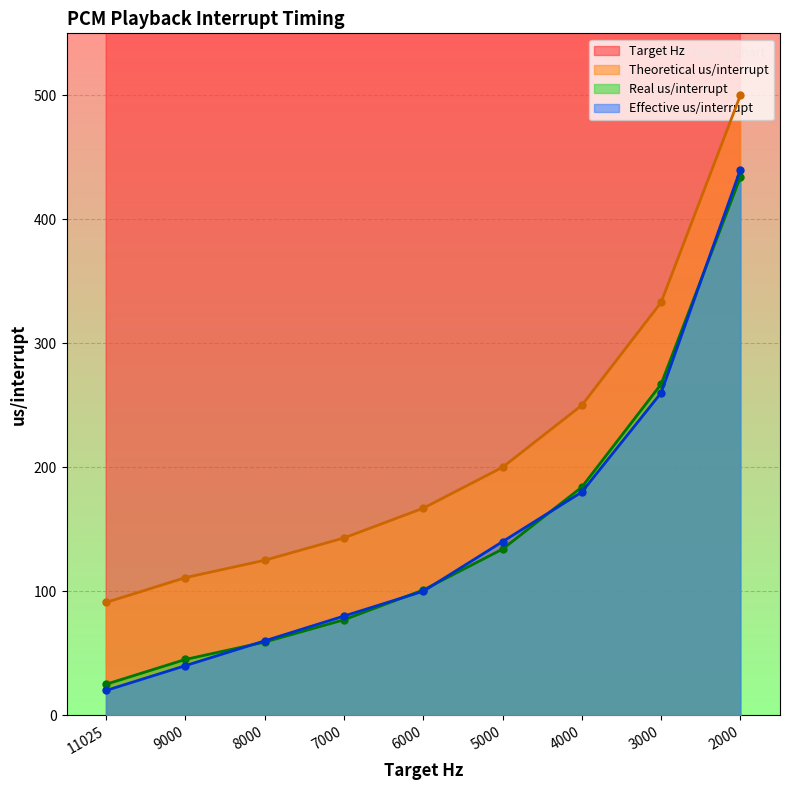

True or false: Real us/interrupt has more than 0 points higher than both neighbors.

False